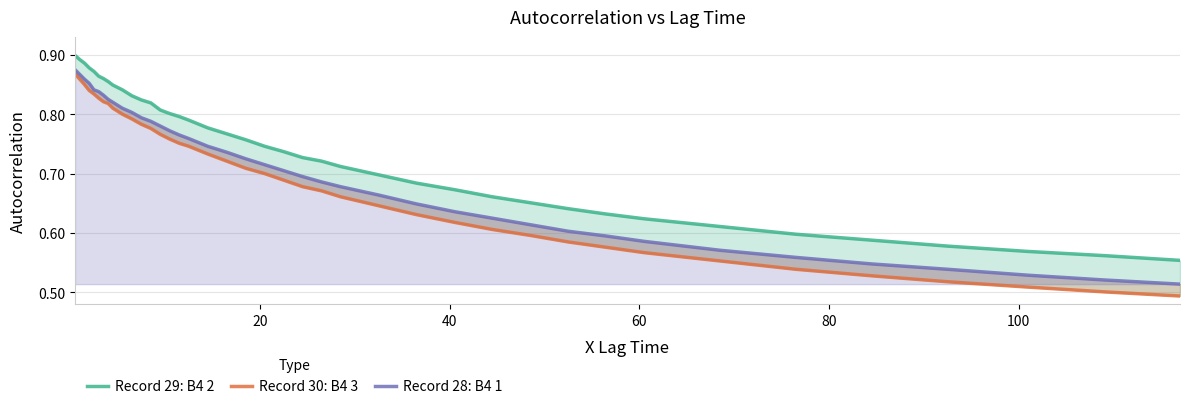

True or false: Record 29: B4 2 and Record 28: B4 1 intersect in this chart.

False